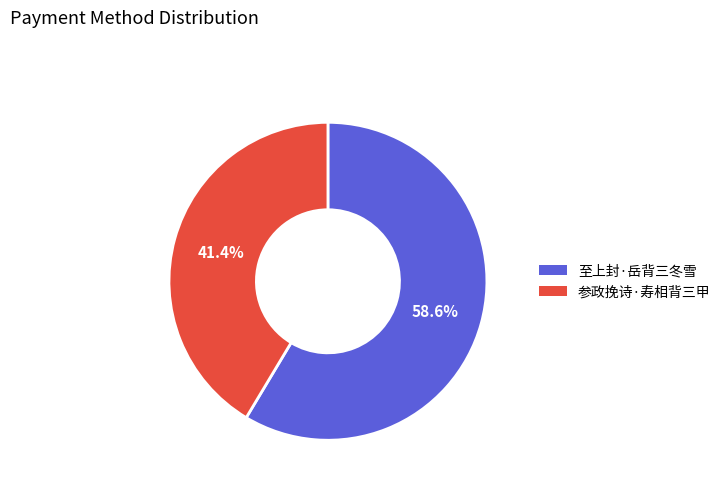

To the nearest percent, what is the average slice percentage?

50%